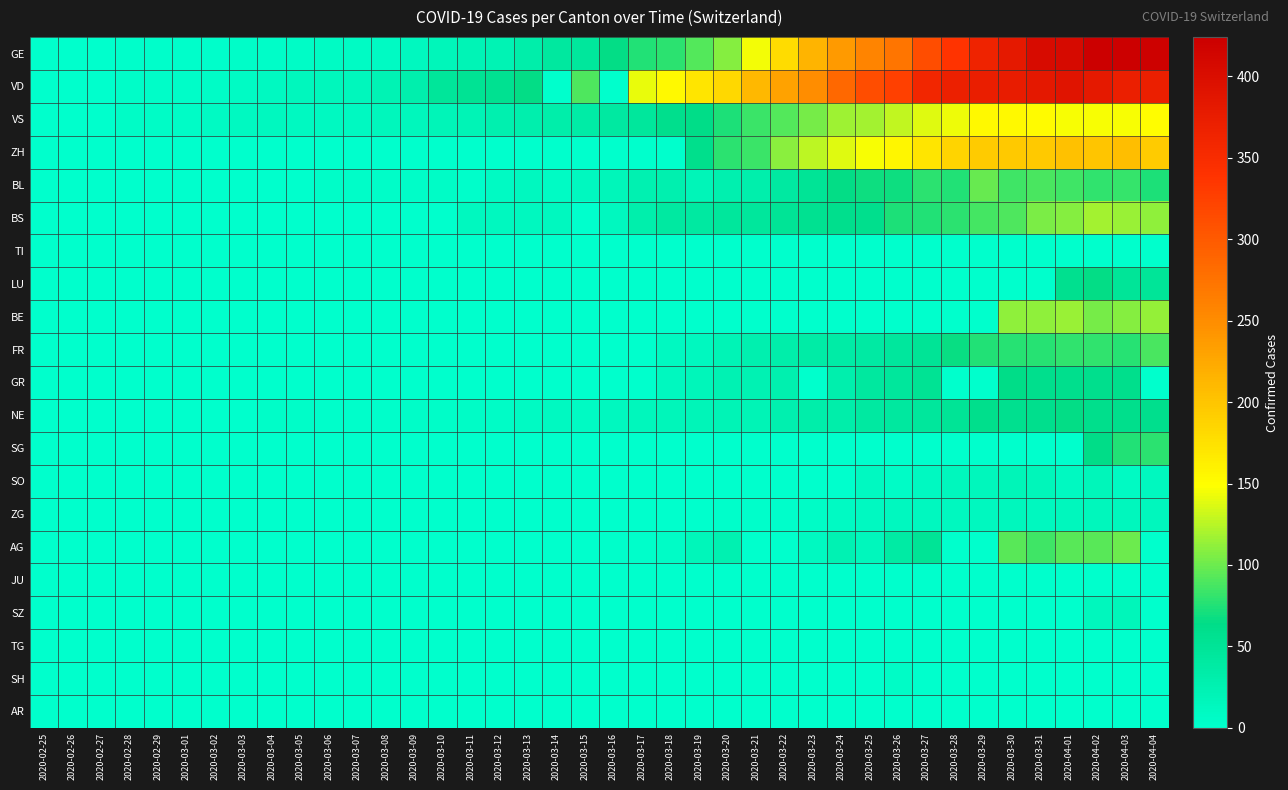

Which series has the largest range (max minus min)?

GE